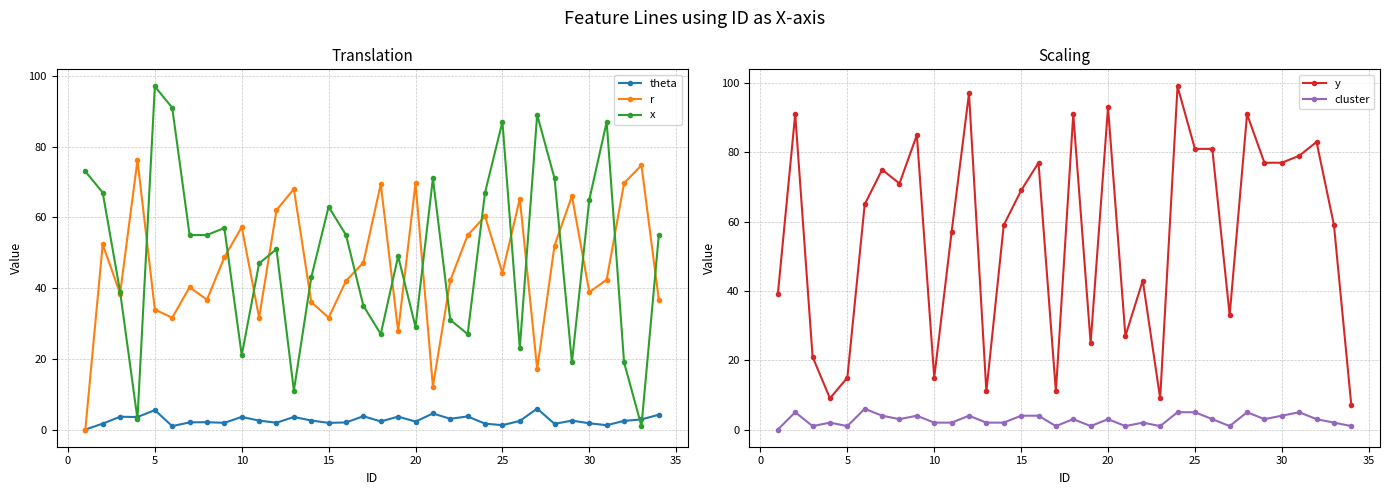

How many categories are shown in the chart?

34